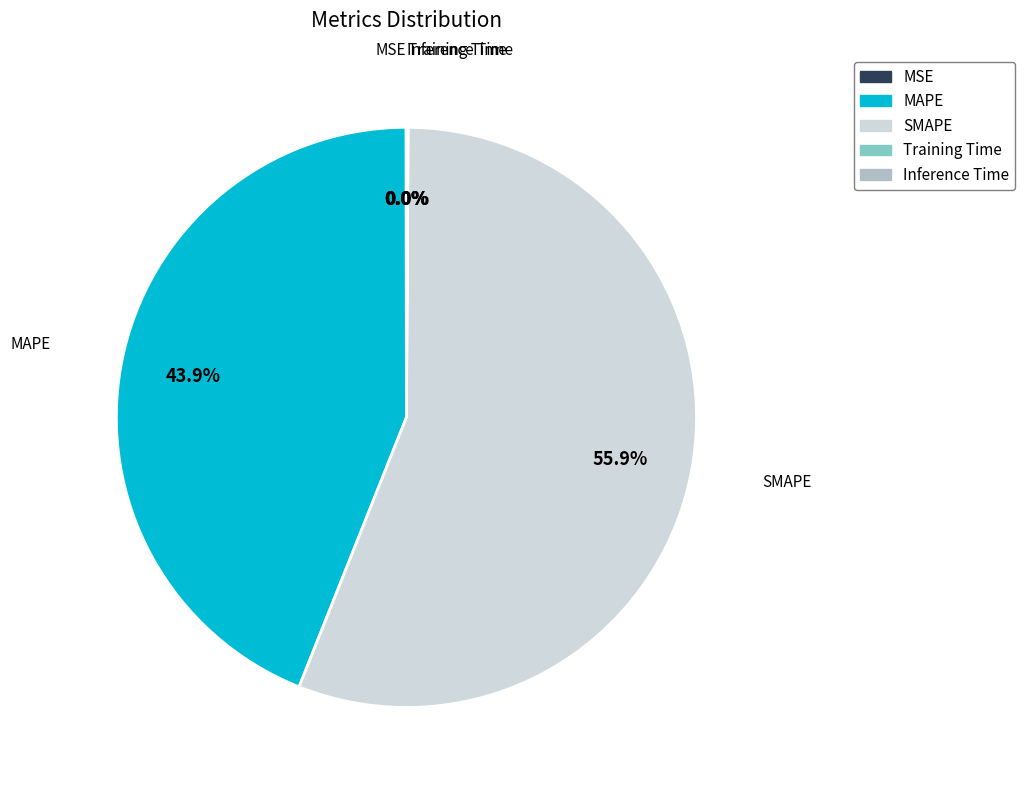

What is the largest slice in the pie chart?

SMAPE